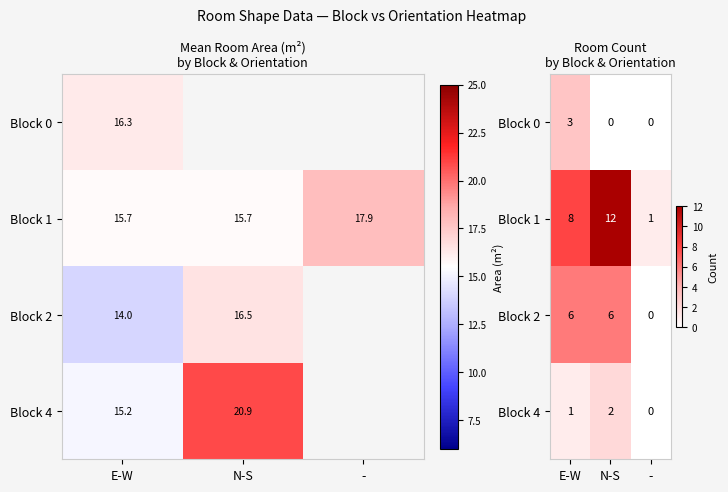

What is the highest value of the Block 4 series?

2